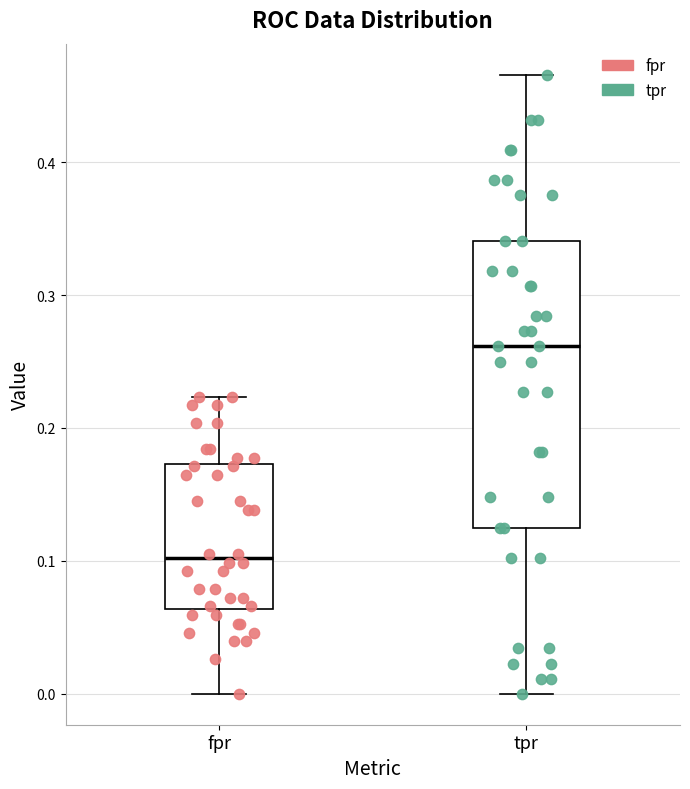

Where is the lower edge of the box for fpr on the y-axis? The values are not printed on the chart, so give them approximately, as read against the axis.

0.06